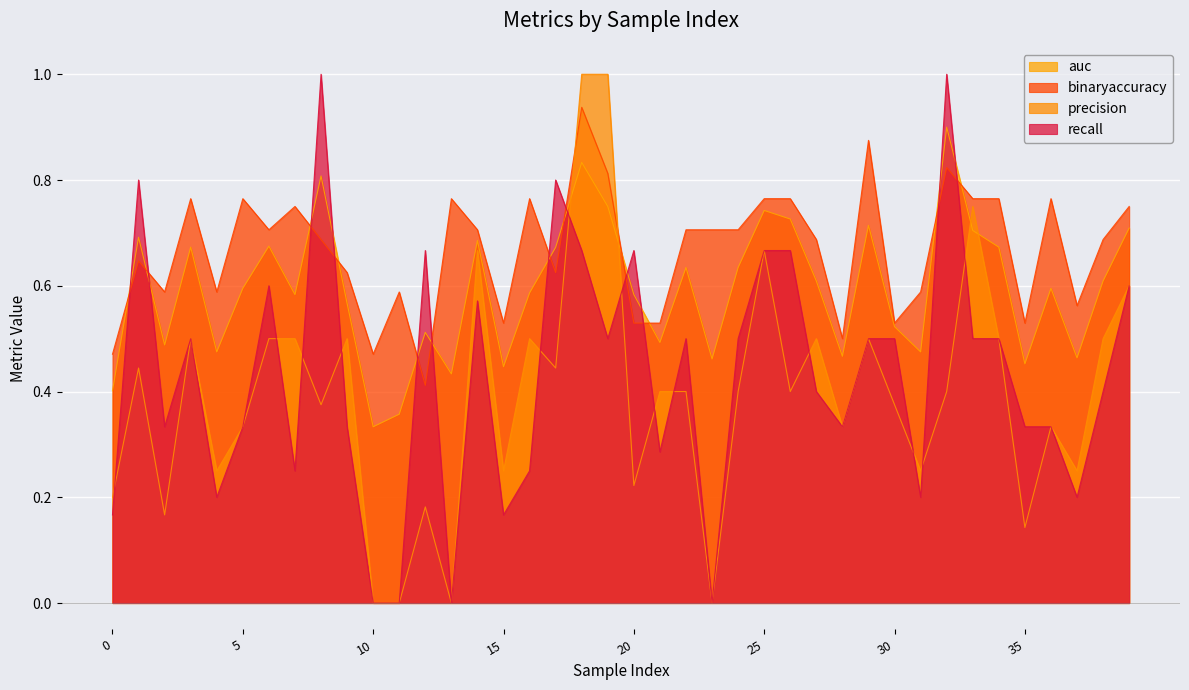

Which has a higher value, 12 or 19?

19